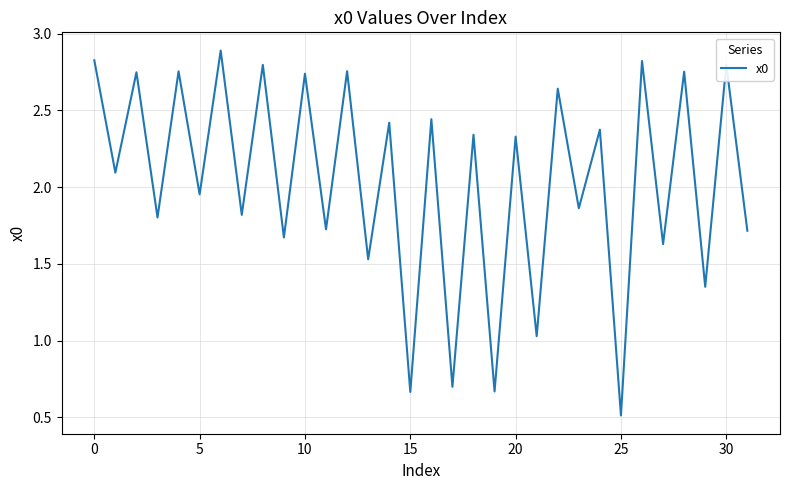

What is the minimum value shown in the chart?

0.5